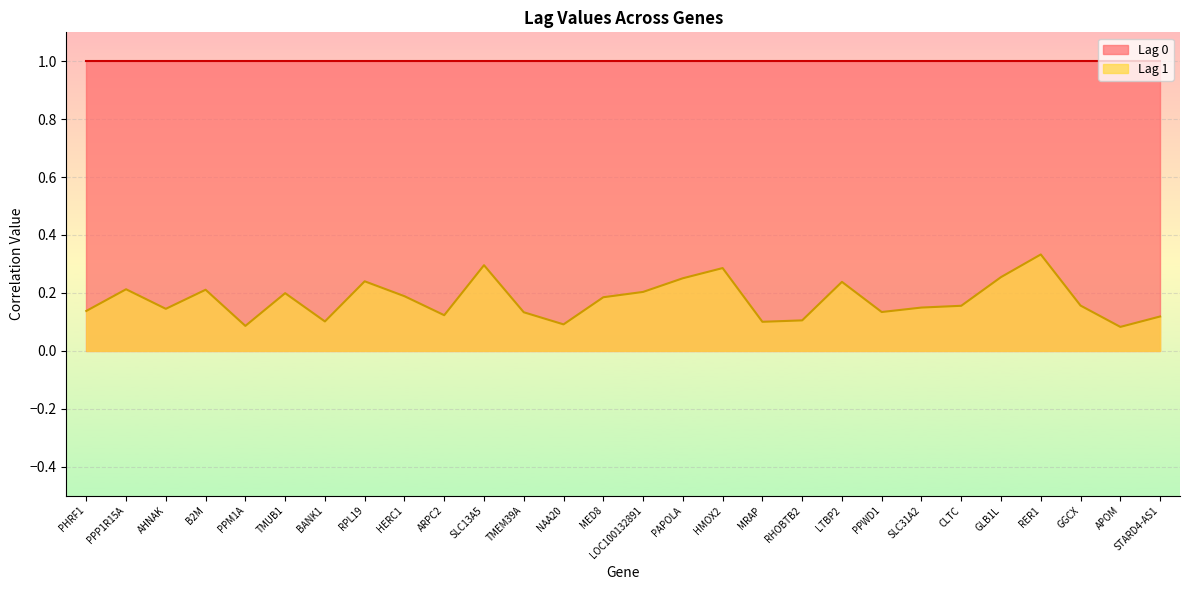

Is it true that the value at AHNAK is 0.1?

False